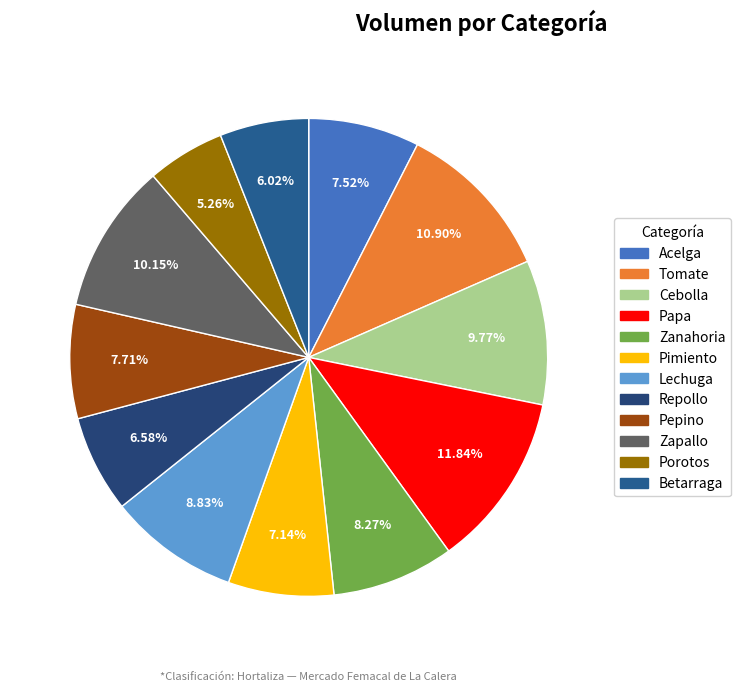

Is there a majority slice in this chart?

No